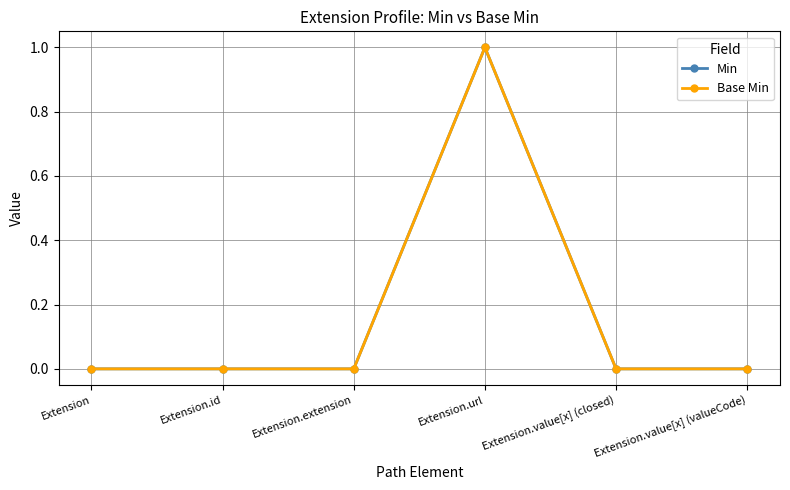

What is the greatest value displayed?

1